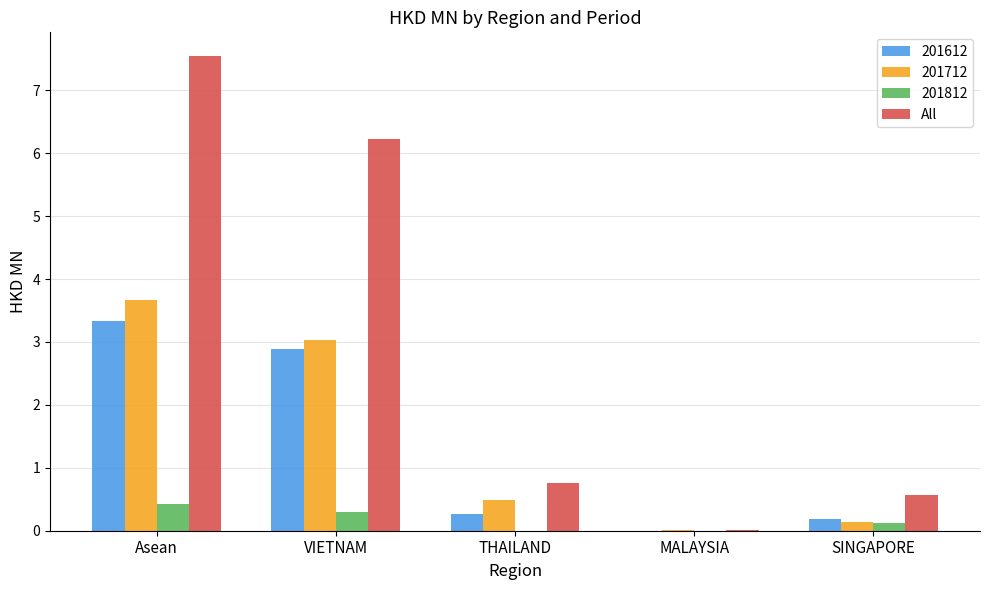

At which category is the sum across all series the highest?

Asean